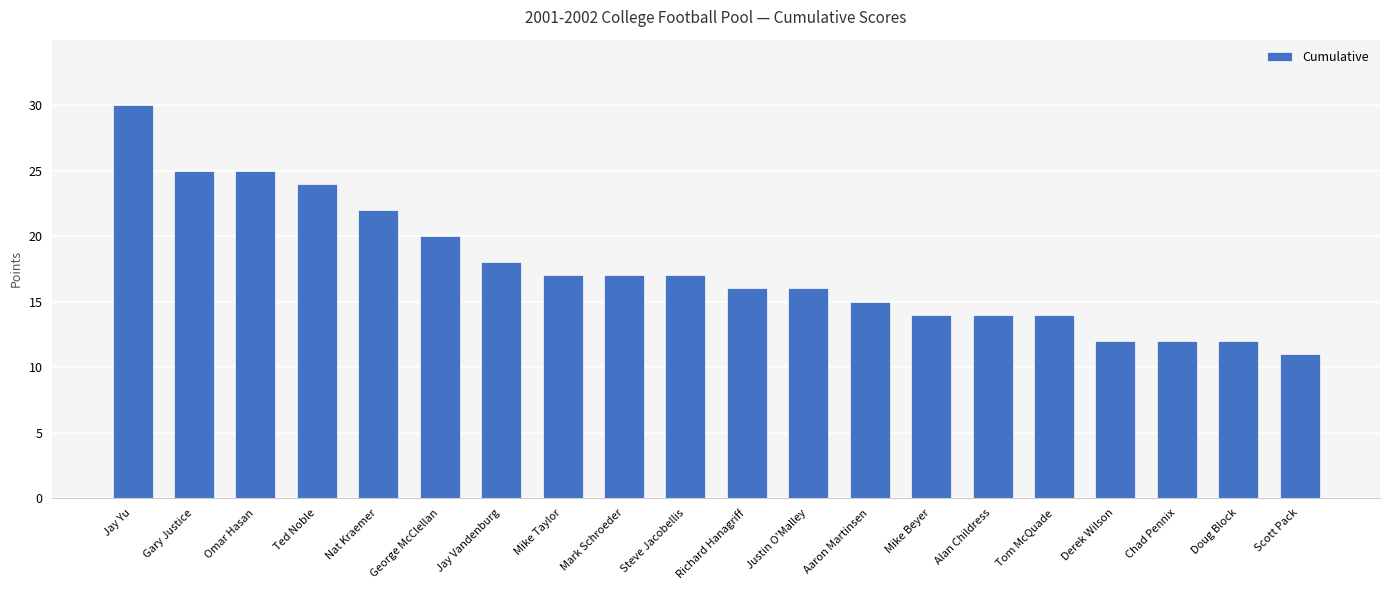

Reading left to right, list all the values displayed in this chart.

Jay Yu=30	Gary Justice=25	Omar Hasan=25	Ted Noble=24	Nat Kraemer=22	George McClellan=20	Jay Vandenburg=18	Mike Taylor=17	Mark Schroeder=17	Steve Jacobellis=17	Richard Hanagriff=16	Justin O'Malley=16	Aaron Martinsen=15	Mike Beyer=14	Alan Childress=14	Tom McQuade=14	Derek Wilson=12	Chad Pennix=12	Doug Block=12	Scott Pack=11